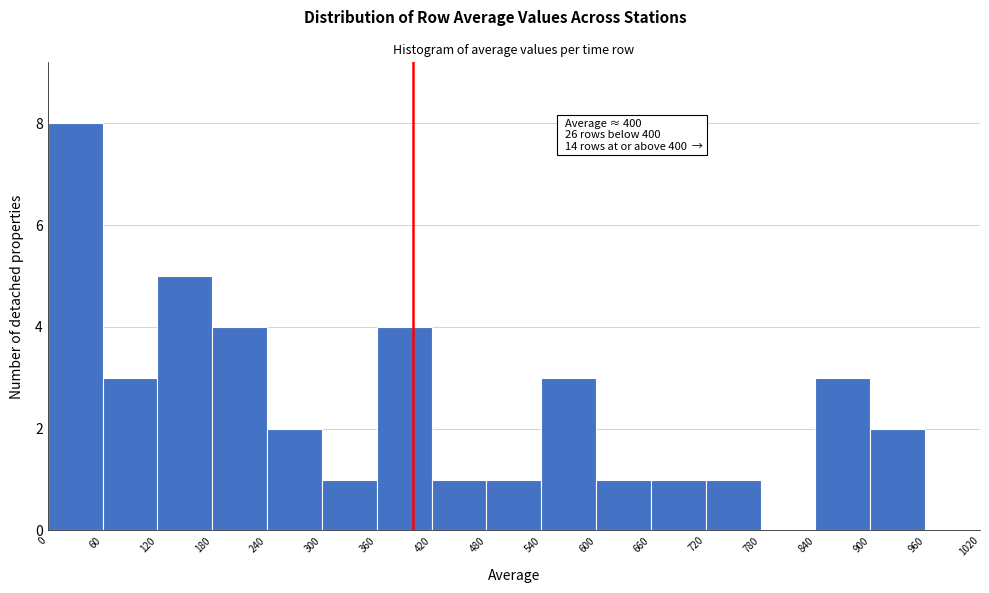

Which range on the x-axis has the tallest bar?

0 to 60